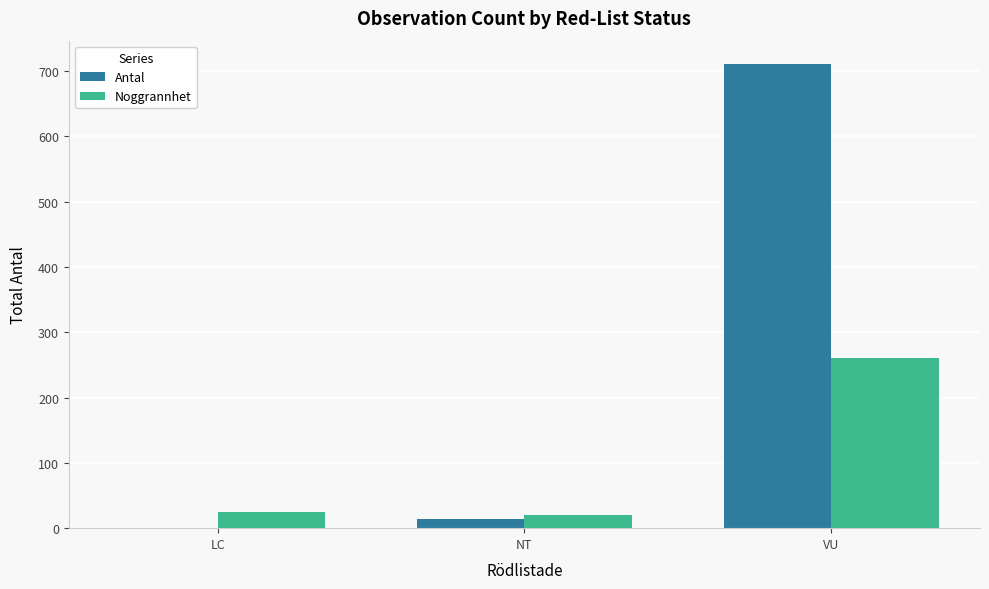

What is the sum of all Antal values?

726